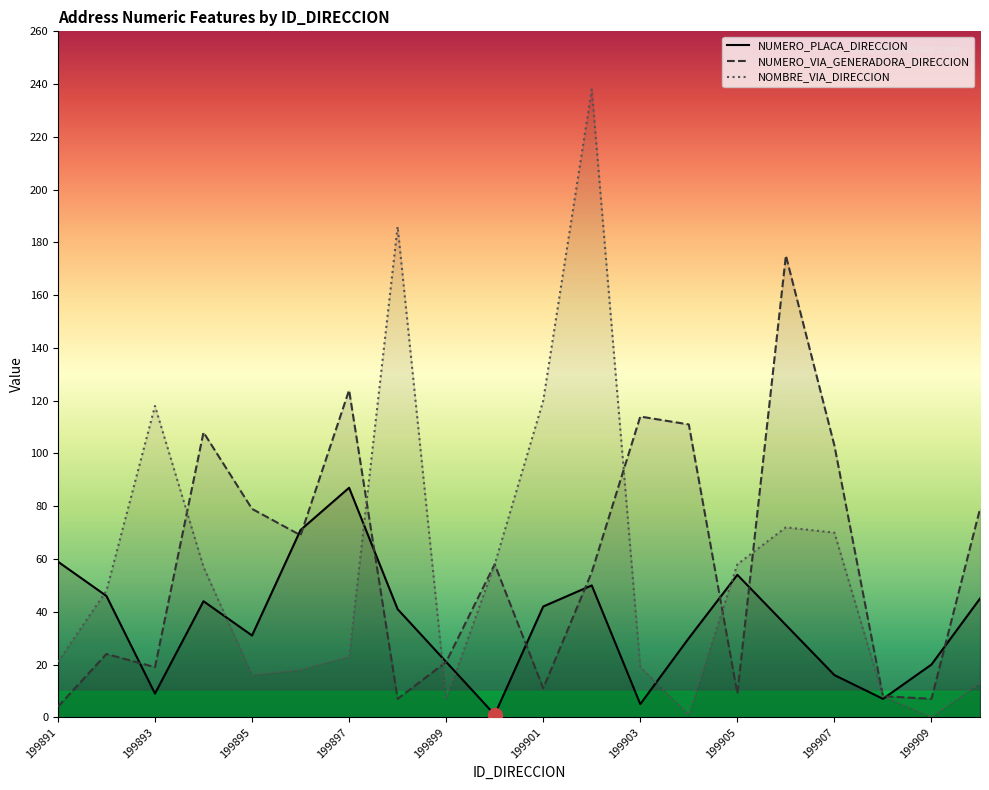

True or false: NUMERO_PLACA_DIRECCION and NUMERO_VIA_GENERADORA_DIRECCION intersect in this chart.

True